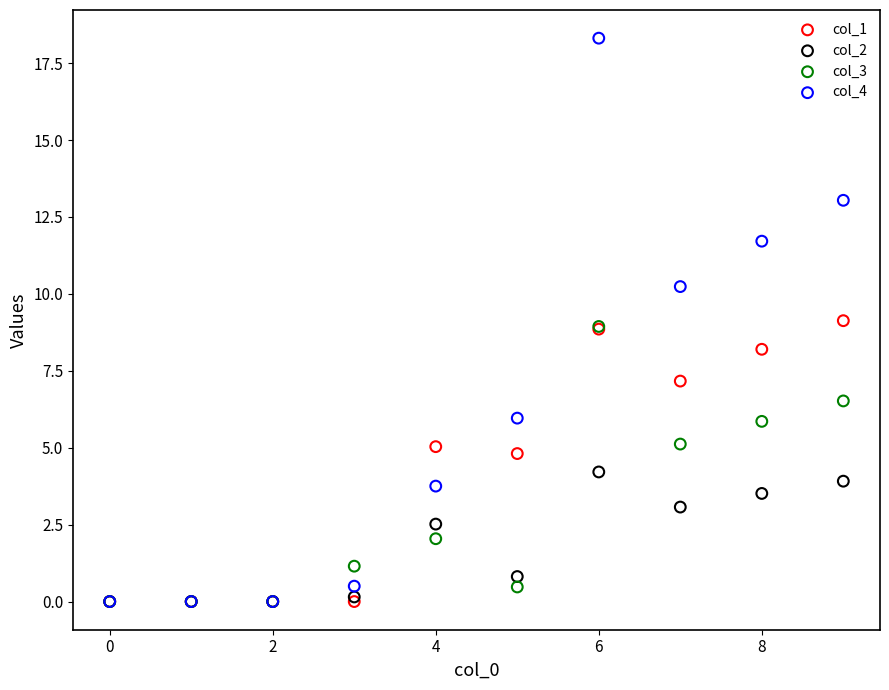

Which series reaches the maximum Y coordinate?

col_4